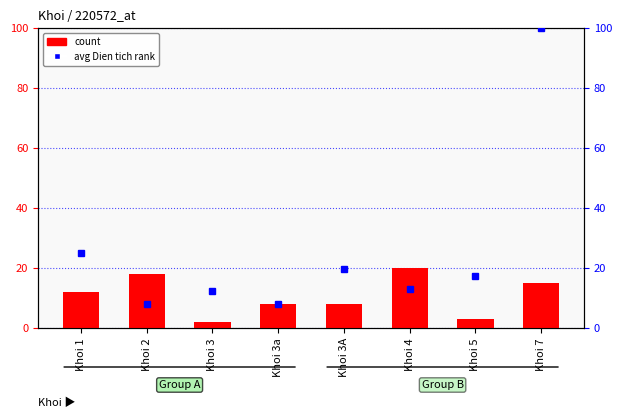

Which series has the largest total across all categories?

avg Dien tich (normalized)